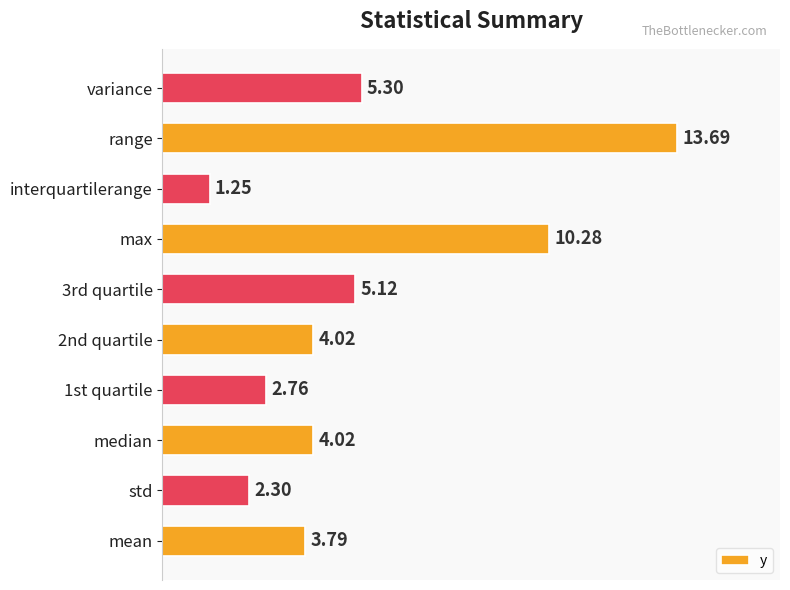

Which has a higher value, std or variance?

variance